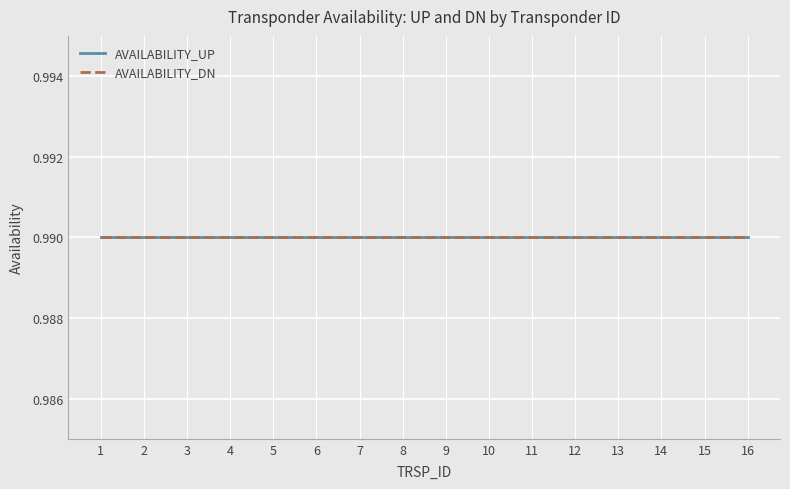

Between 6 and 13, which is larger?

13